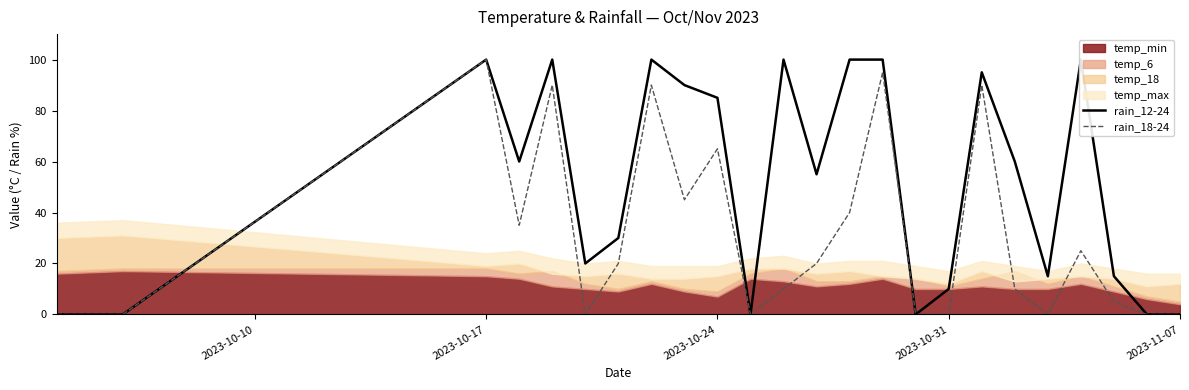

What is the maximum value for rain_18-24?

100